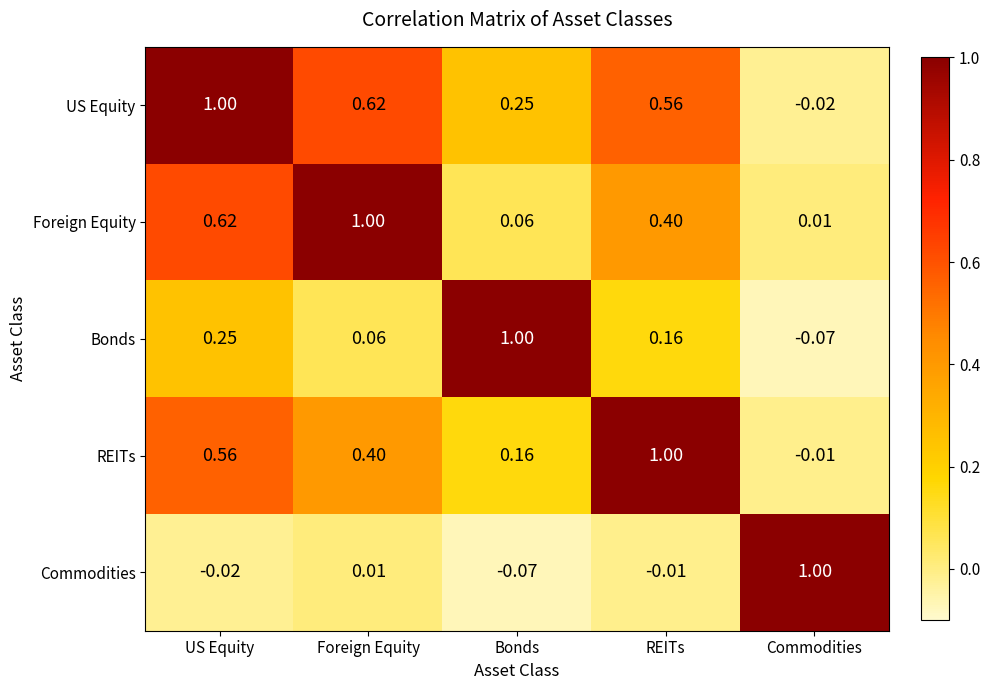

Rank the series at REITs from highest to lowest value.

REITs, US Equity, Foreign Equity, Bonds, Commodities